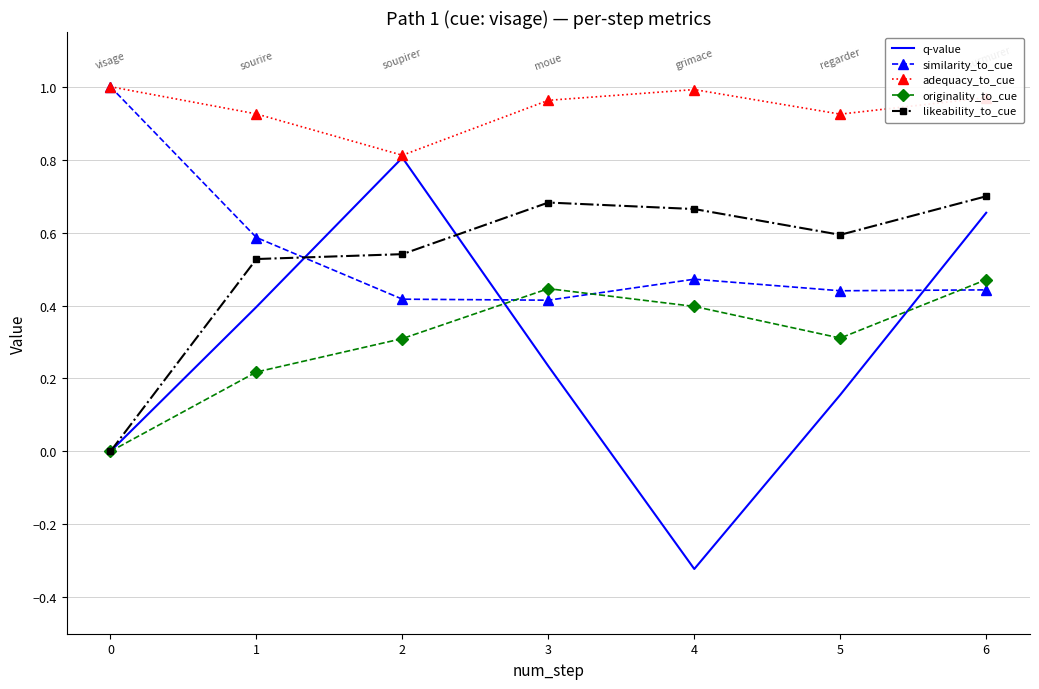

At which category does likeability_to_cue reach its first local valley?

5